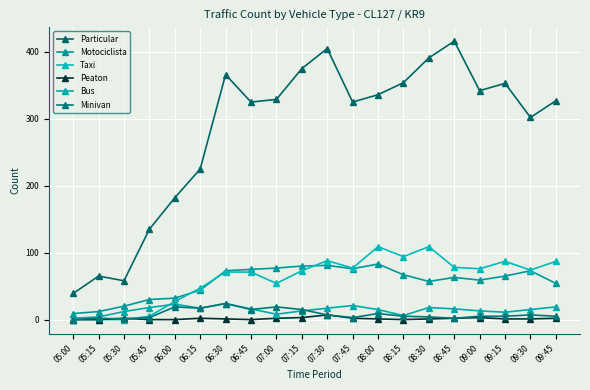

What is the average value of the Bus series?

14